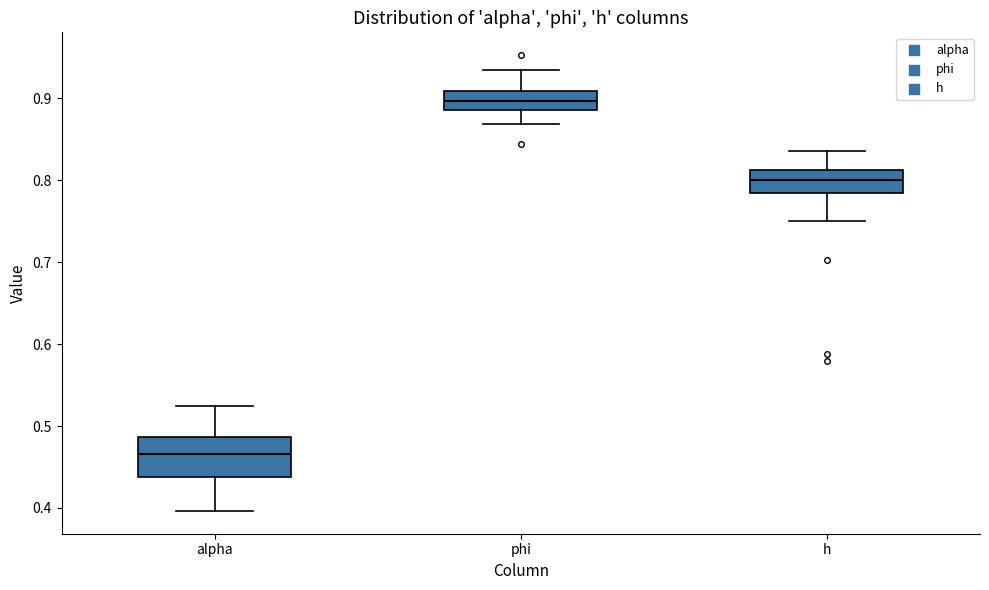

Reading left to right, read every box against the y-axis: the position of its median line, the range the box covers, and the ends of its whiskers. The values are not printed on the chart, so give them approximately, as read against the axis.

alpha: median 0.47, box 0.44 to 0.49, whiskers 0.40 to 0.52
phi: median 0.90, box 0.89 to 0.91, whiskers 0.87 to 0.93
h: median 0.80, box 0.78 to 0.81, whiskers 0.75 to 0.84